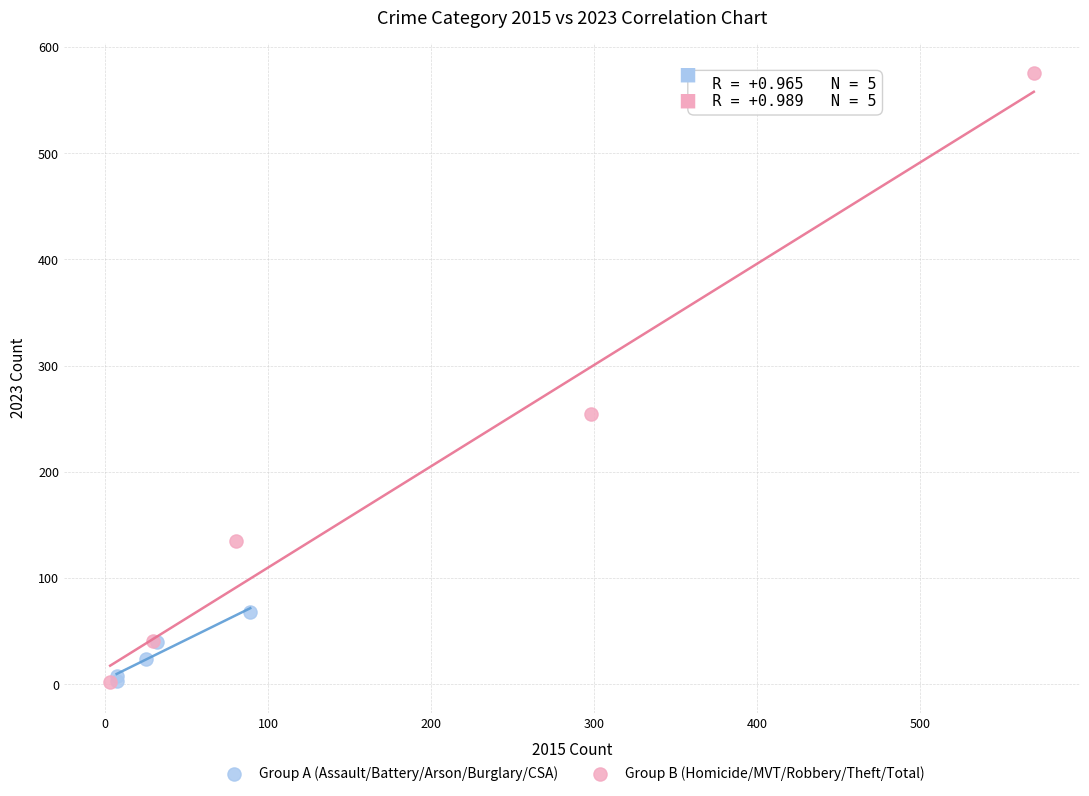

Which series contains the highest Y value?

Group B (Homicide/MVT/Robbery/Theft/Total)